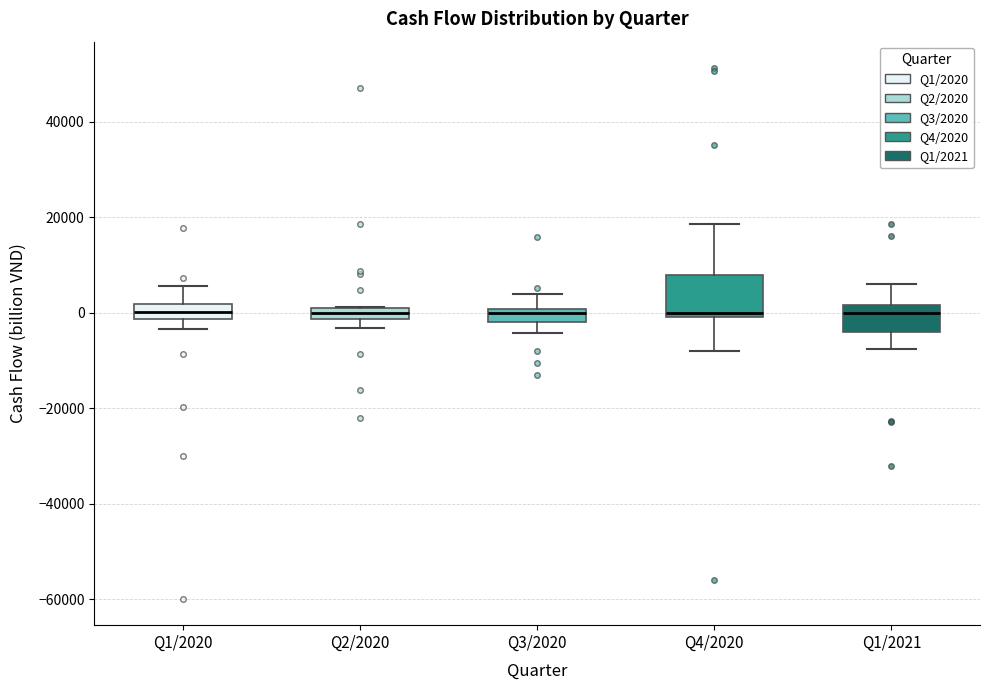

Where does the lower whisker of the box for Q1/2021 end on the y-axis? The values are not printed on the chart, so give them approximately, as read against the axis.

-8000